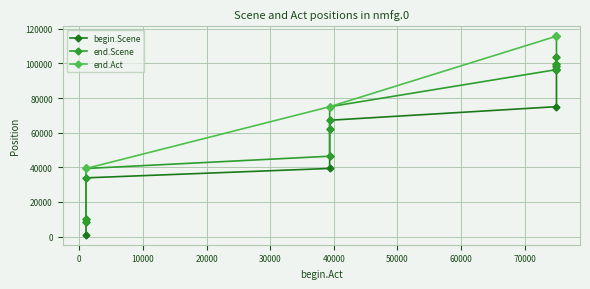

What position from the left is 10000?

3